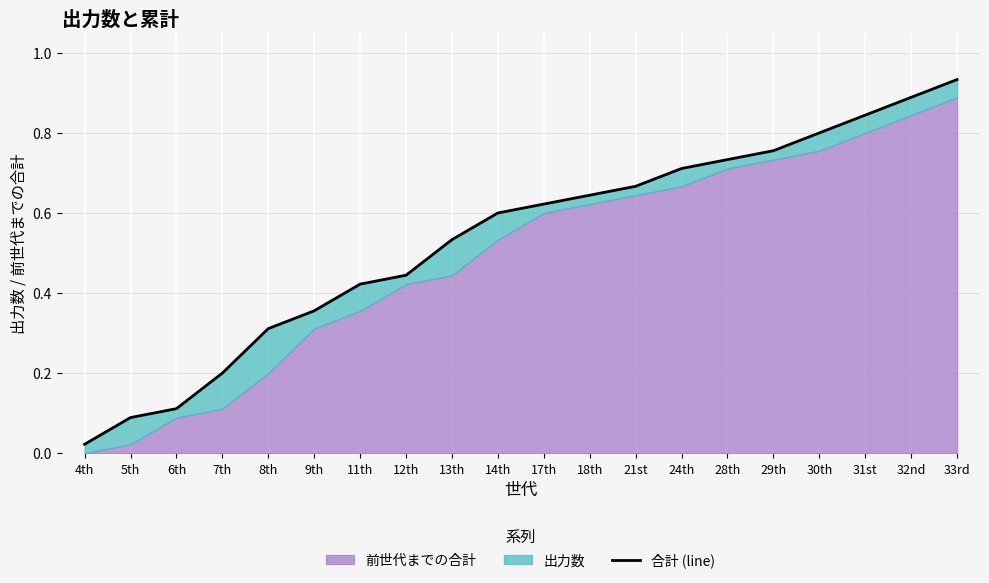

How many lines are shown in the chart?

1